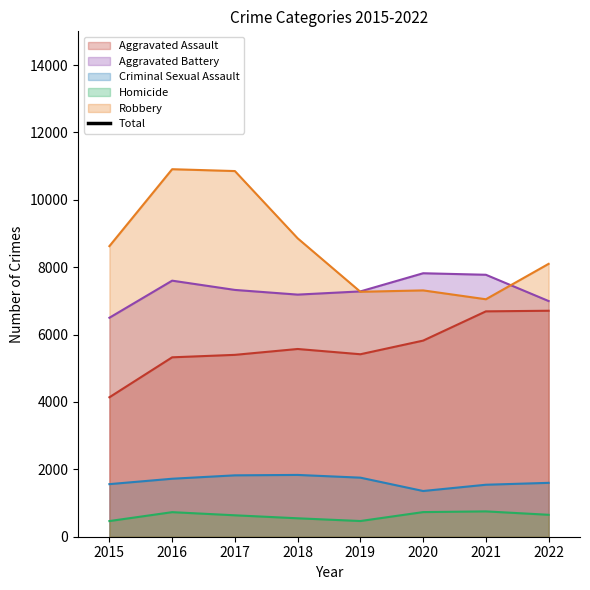

True or false: Homicide and Criminal Sexual Assault cross at least once.

False